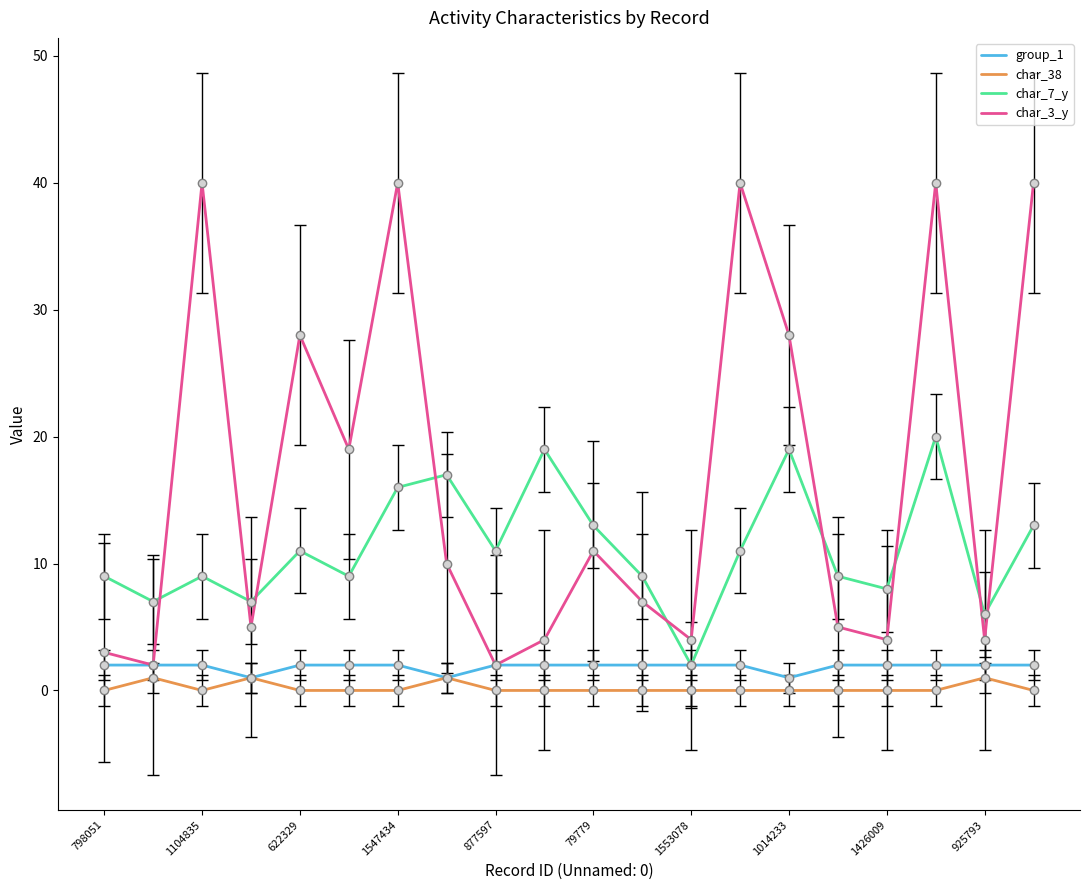

Which series has the largest total across all categories?

char_3_y